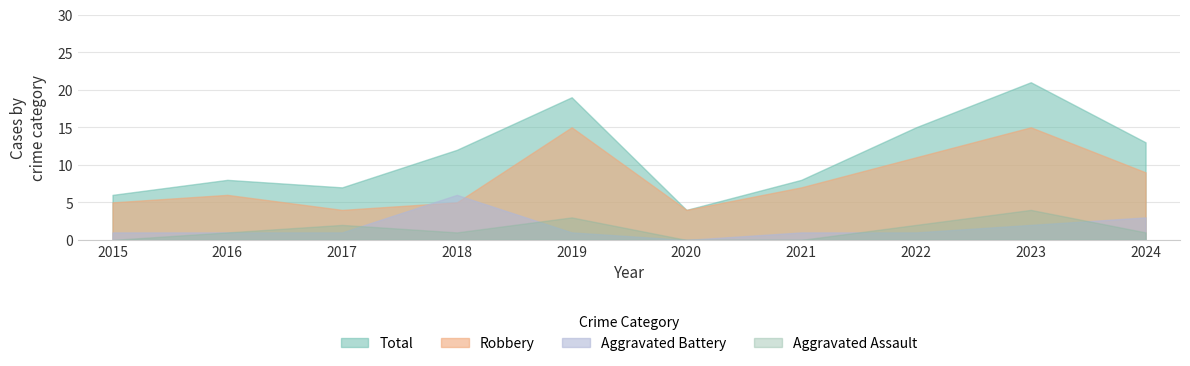

What is the greatest value displayed?

21